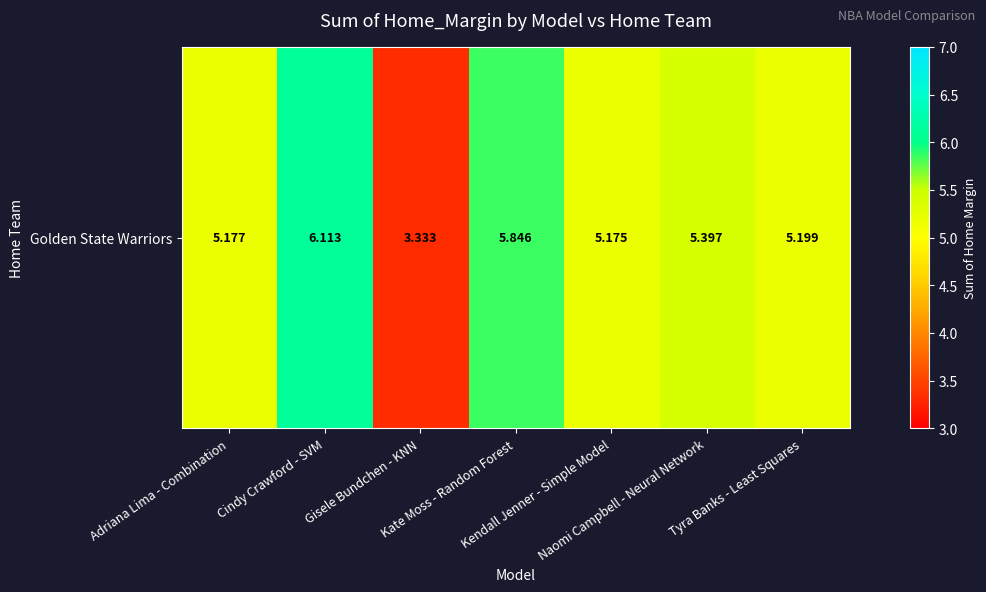

What is the smallest value displayed?

3.3